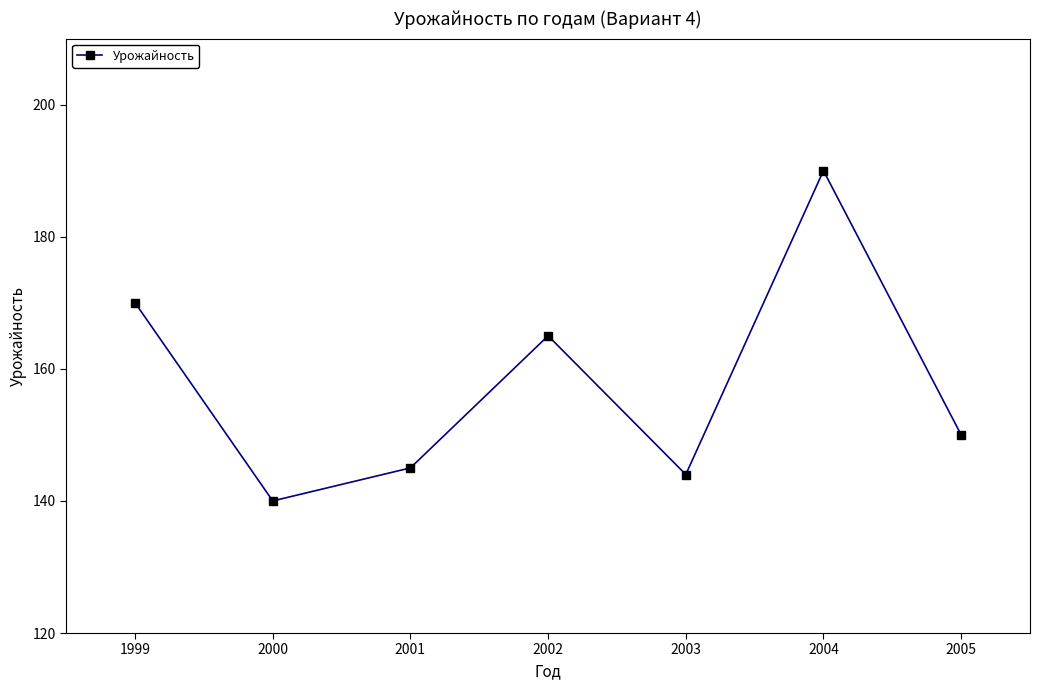

Reading left to right, what are all the values shown in this chart?

170	140	145	165	144	190	150